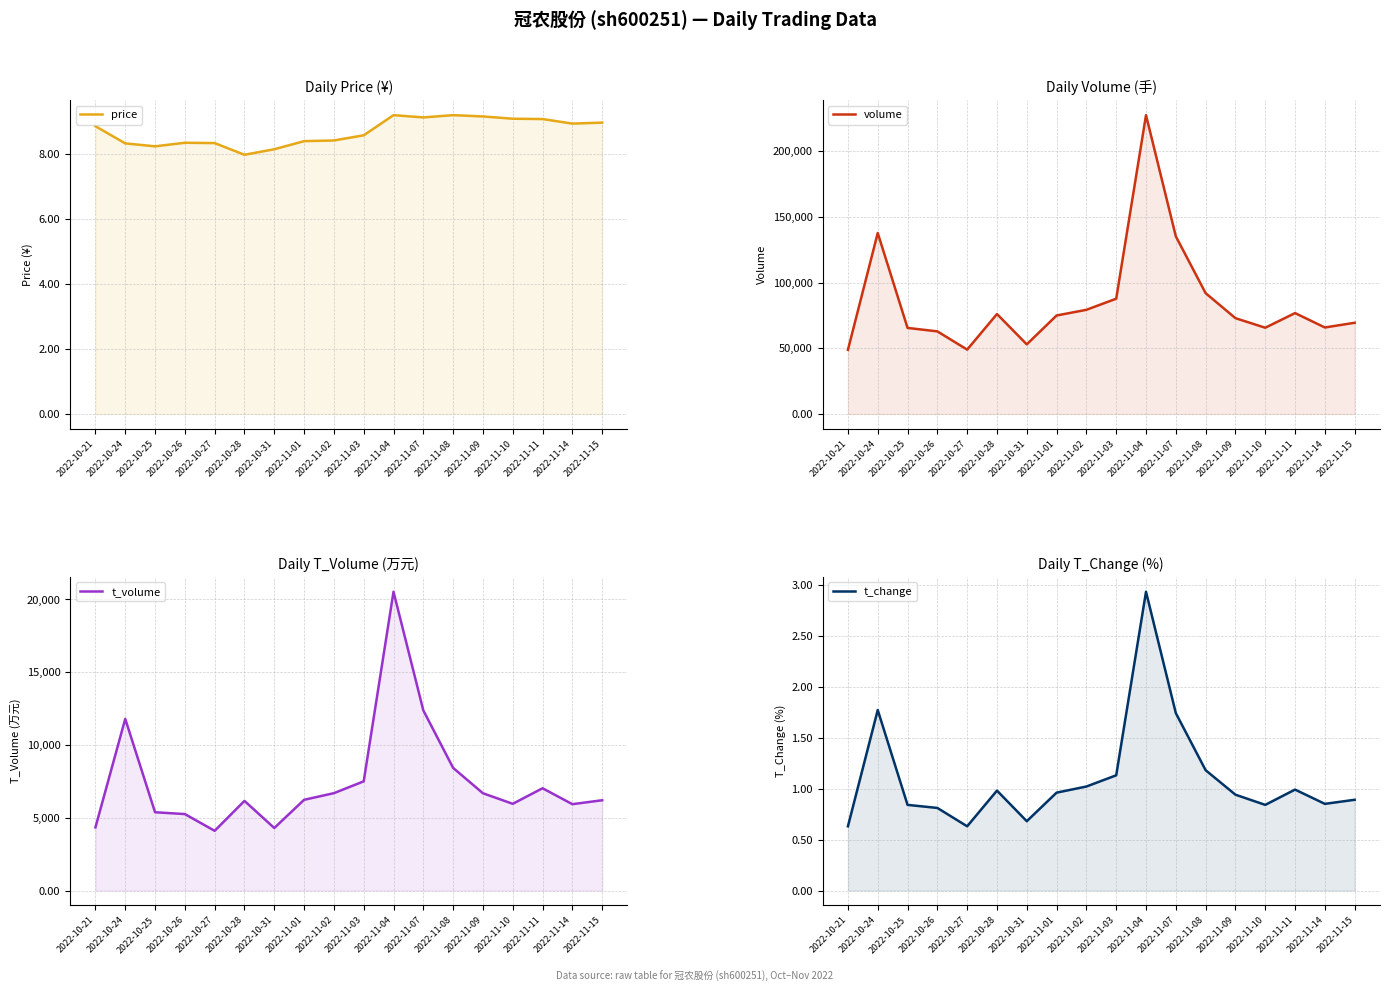

Where is the first local maximum for volume?

2022-10-24